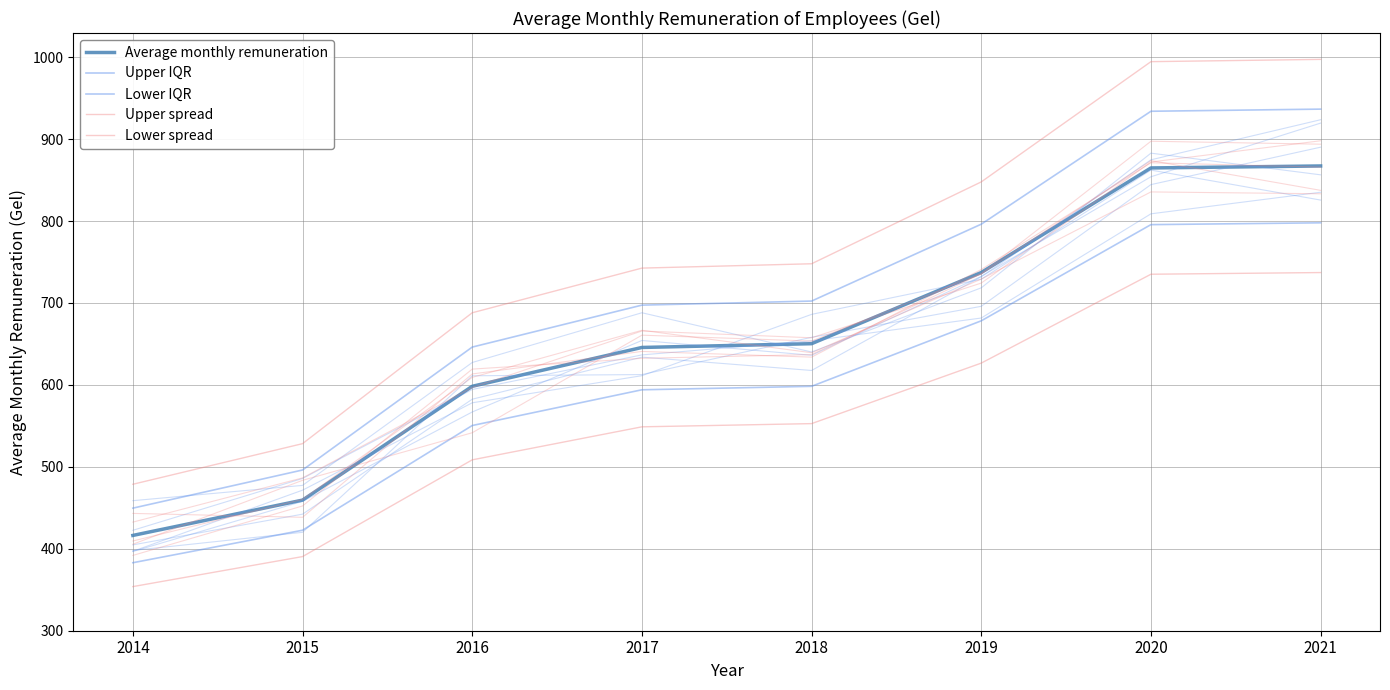

List the series in order of their peak value, highest first.

Upper spread, Upper IQR, Average monthly remuneration, Lower IQR, Lower spread